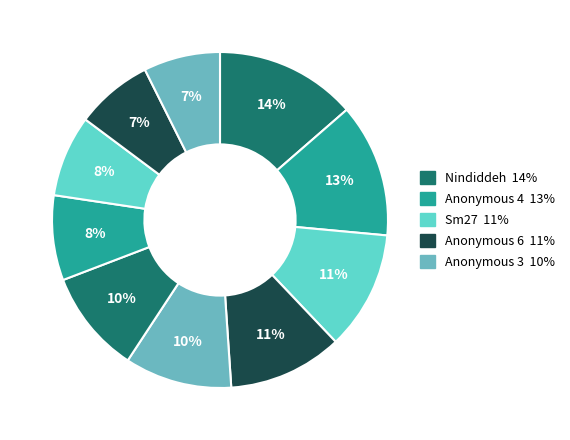

How many slices are in this pie chart?

10